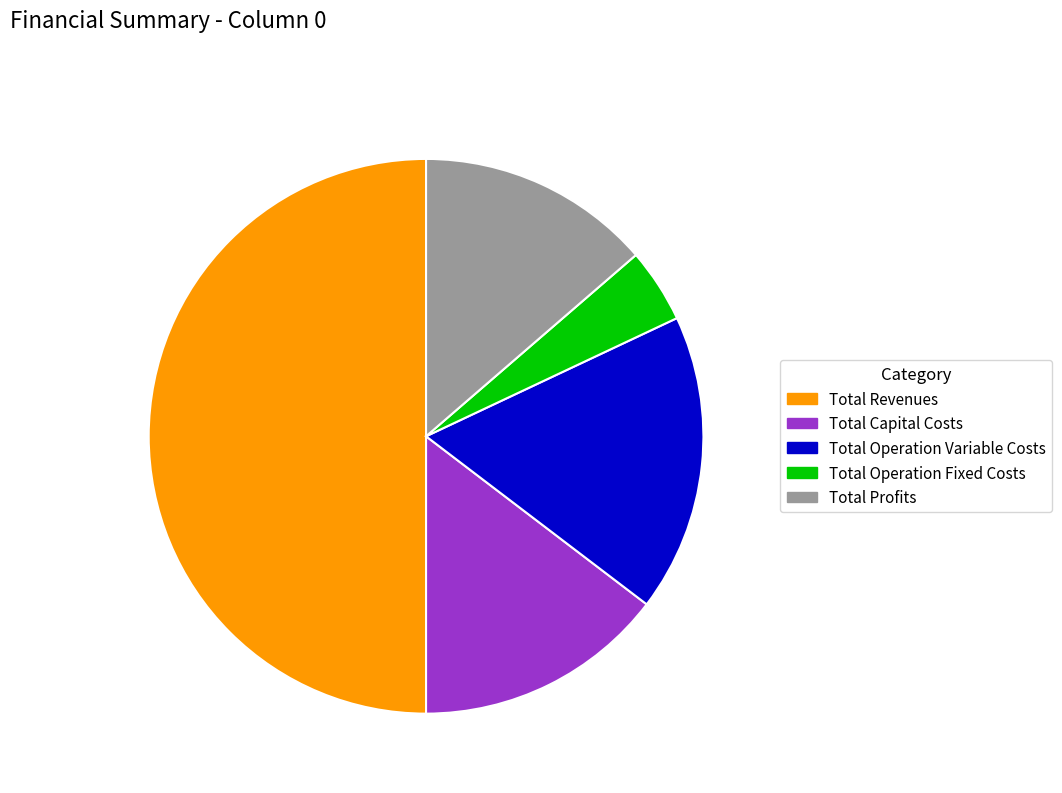

Does Total Profits account for over 50% of the chart?

No